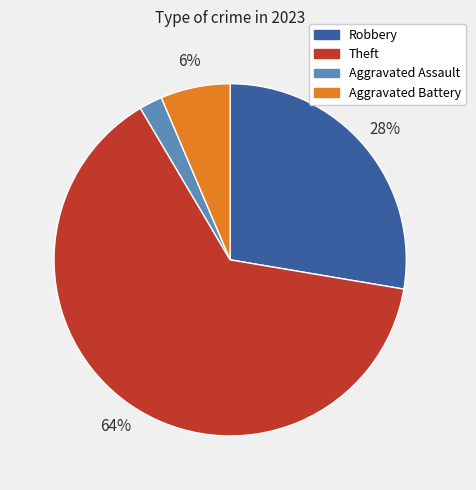

To the nearest percent, what is the average slice percentage?

25%